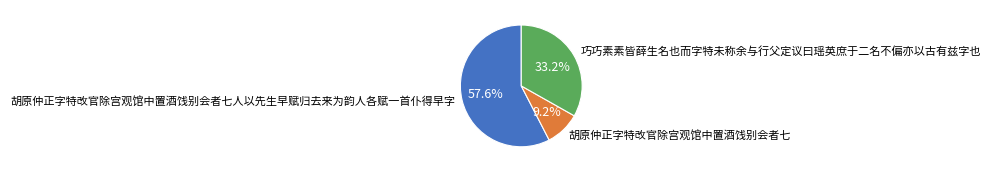

Combined, what portion of the pie is 胡原仲正字特改官除宫观馆中置酒饯别会者七 and 胡原仲正字特改官除宫观馆中置酒饯别会者七人以先生早赋归去来为韵人各赋一首仆得早字?

66.8%